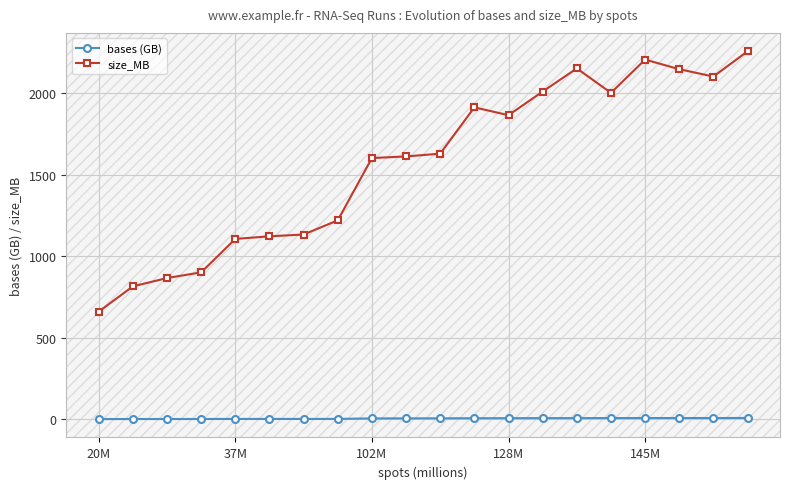

How many lines are shown in the chart?

2